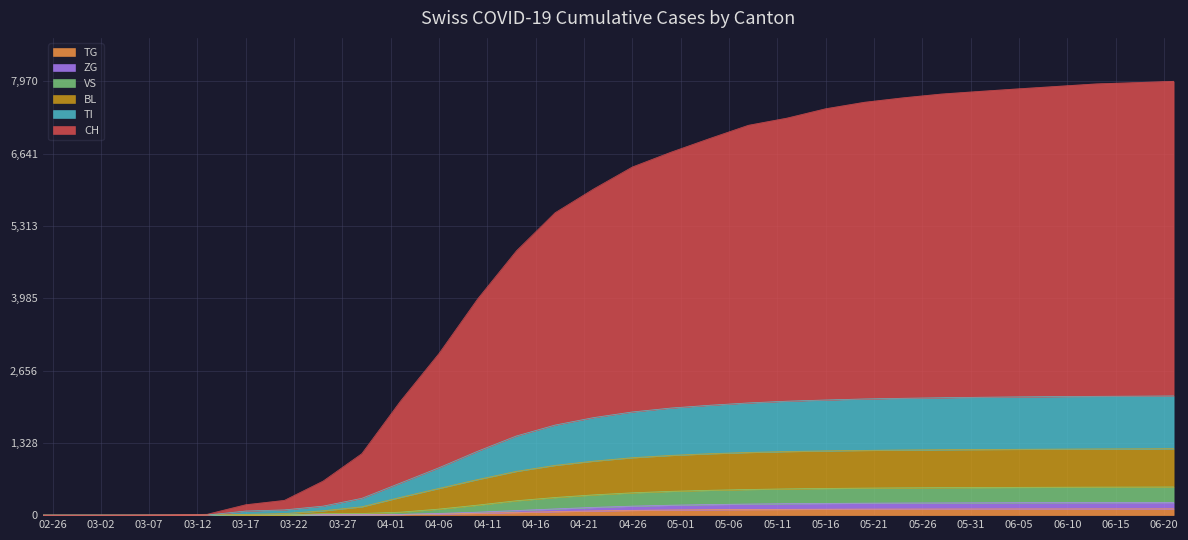

Which series has the widest spread of values?

CH